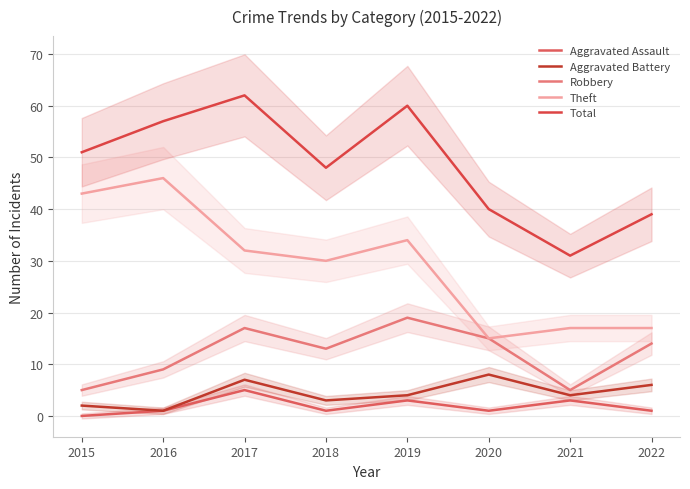

What is the difference between the maximum and second lowest values in the Aggravated Battery series?

6